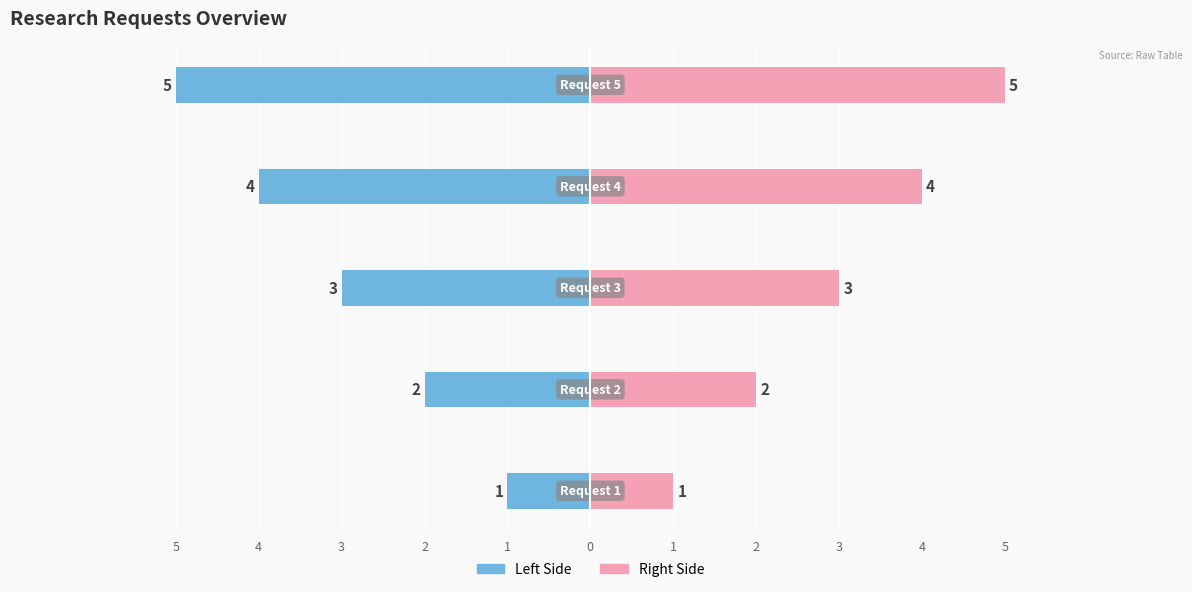

What is the lowest value of the Request Number (Left) series?

-5